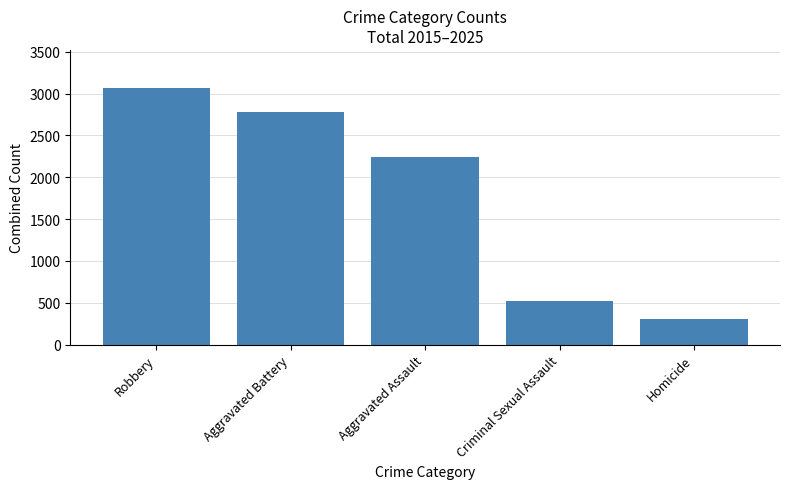

Rank the categories by value from highest to lowest.

Robbery, Aggravated Battery, Aggravated Assault, Criminal Sexual Assault, Homicide